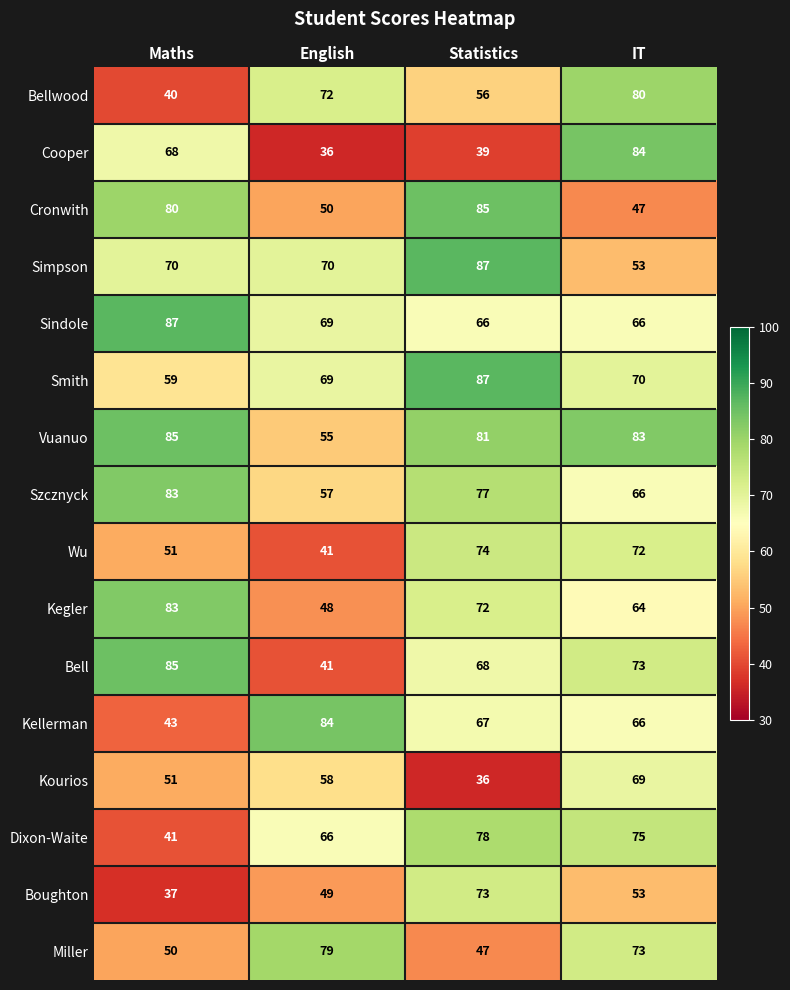

What is the spread (max minus min) of values at English?

48